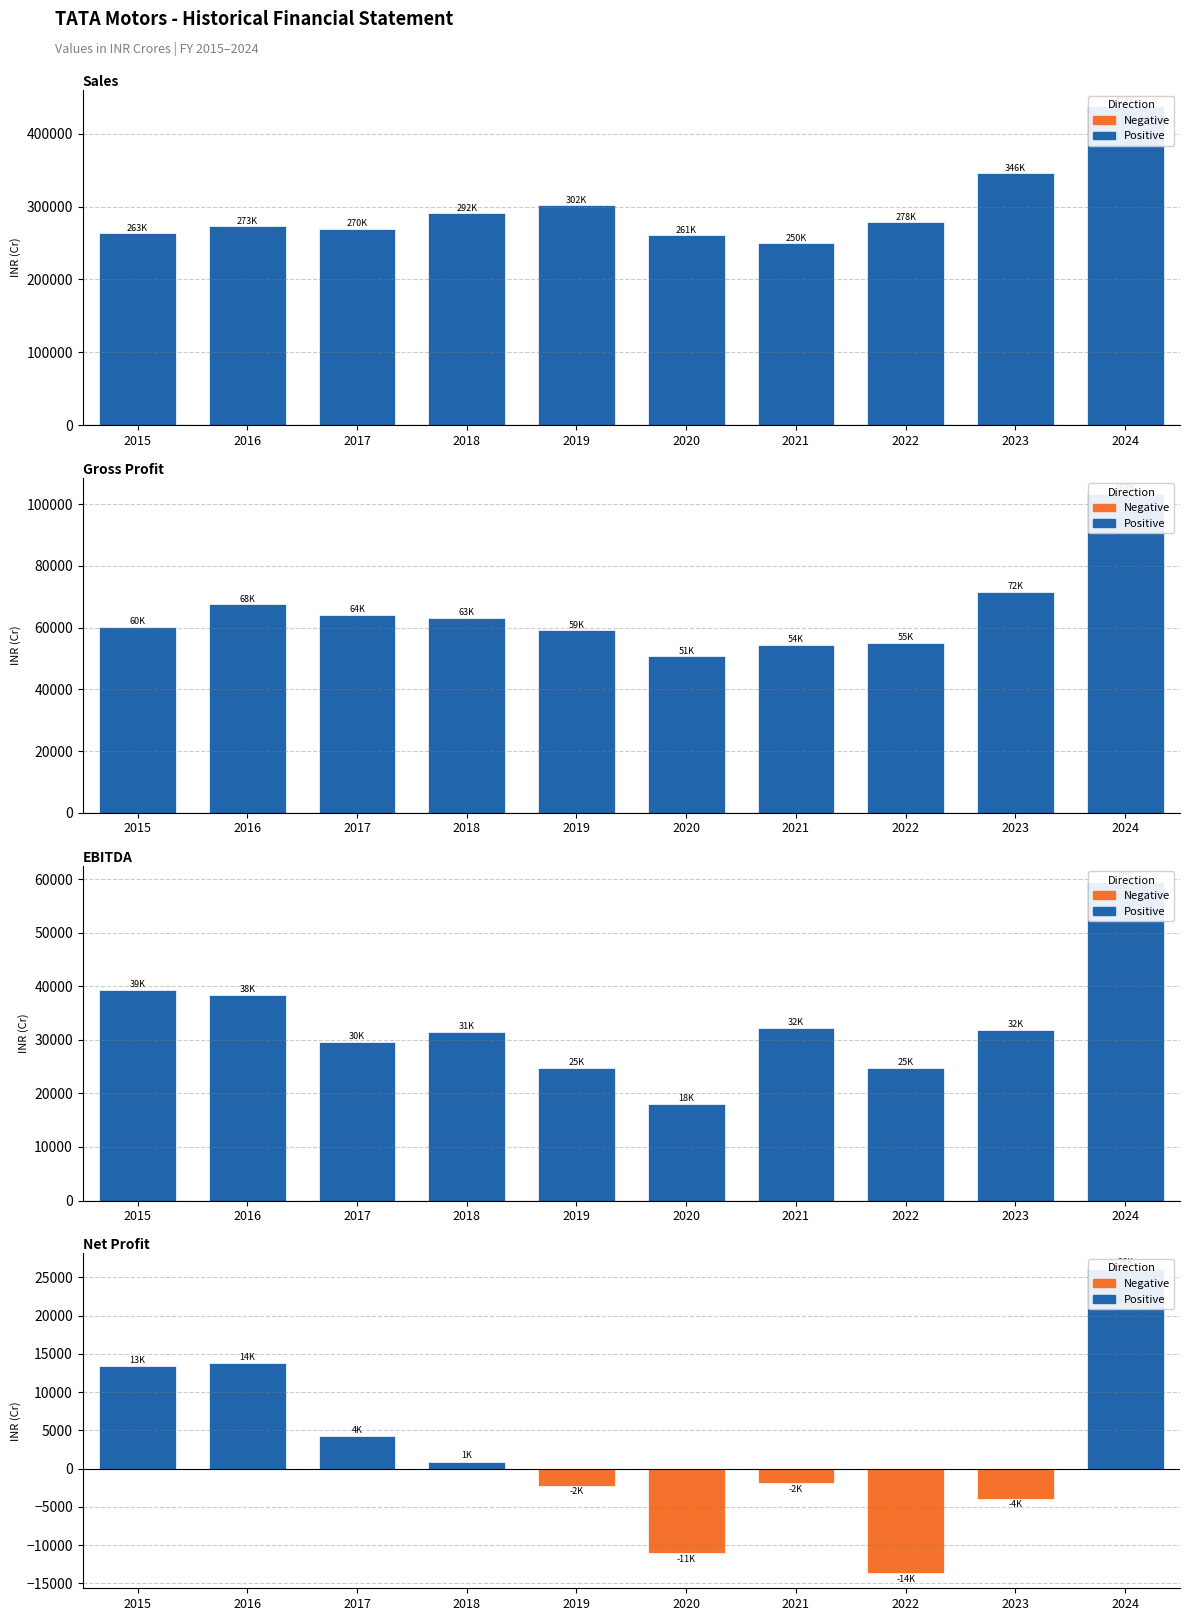

Which series has the widest spread of values?

Sales